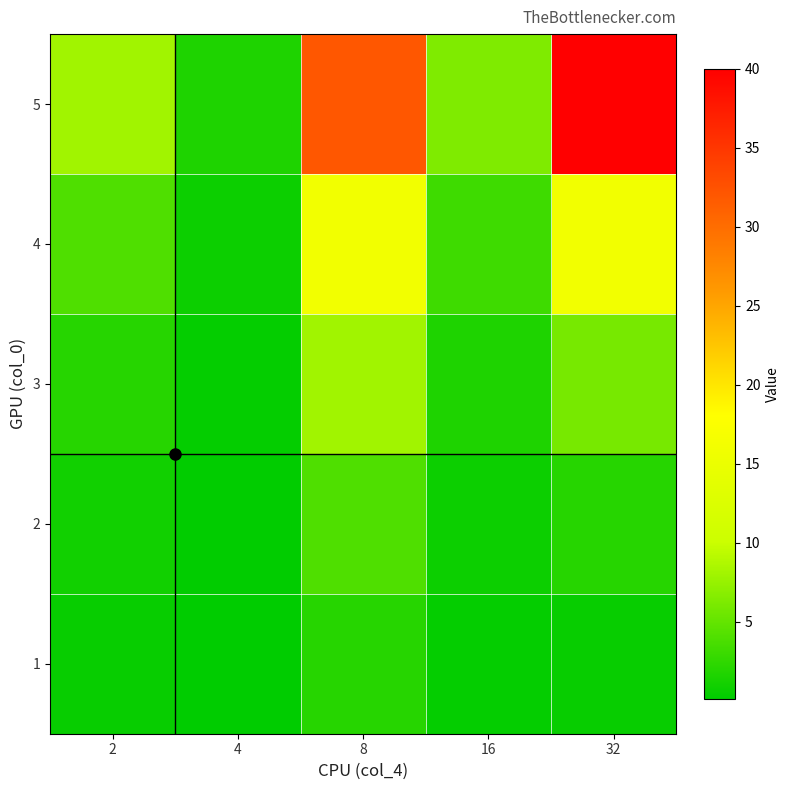

At how many categories does at least one series exceed 39?

1